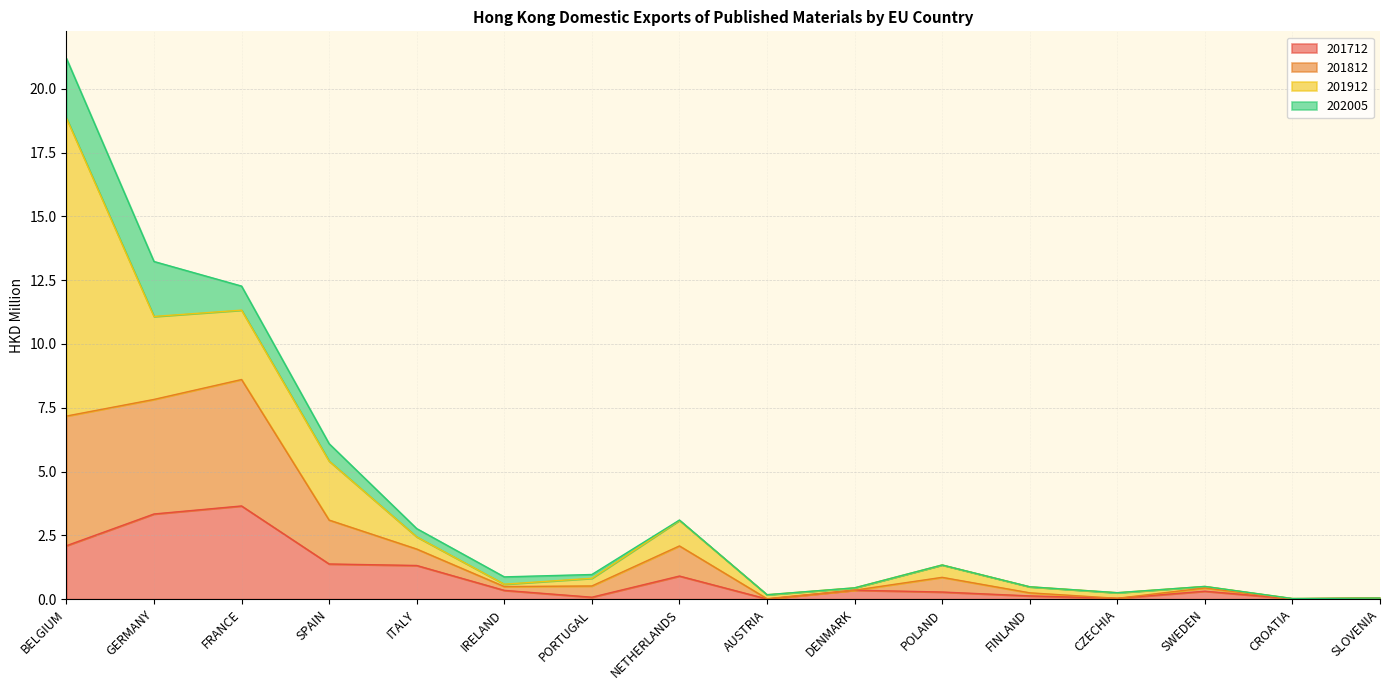

What is the total value across all series at FRANCE?

12.3